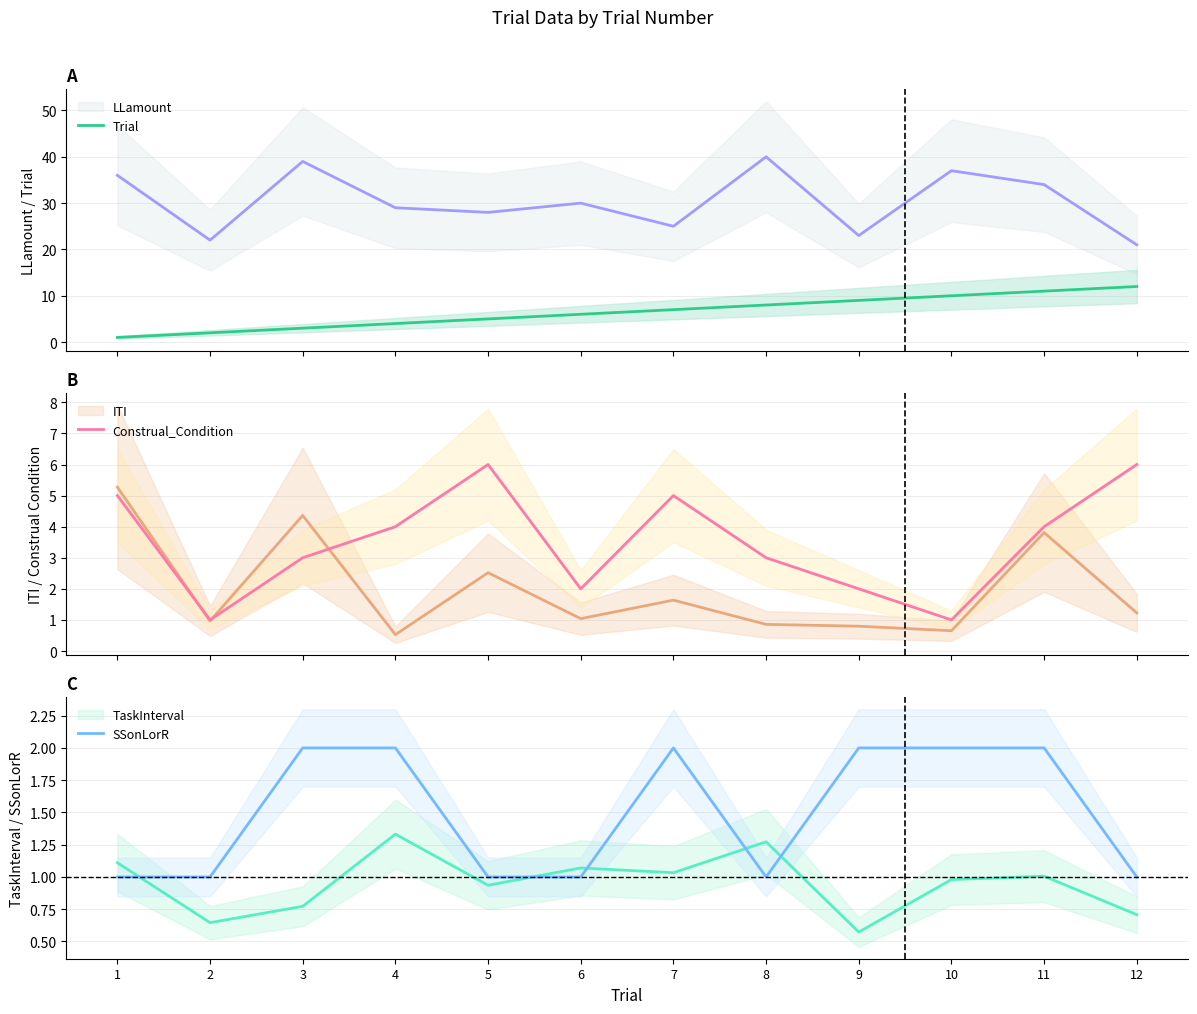

Is it true that SSonLorR equals 2 at 11?

True